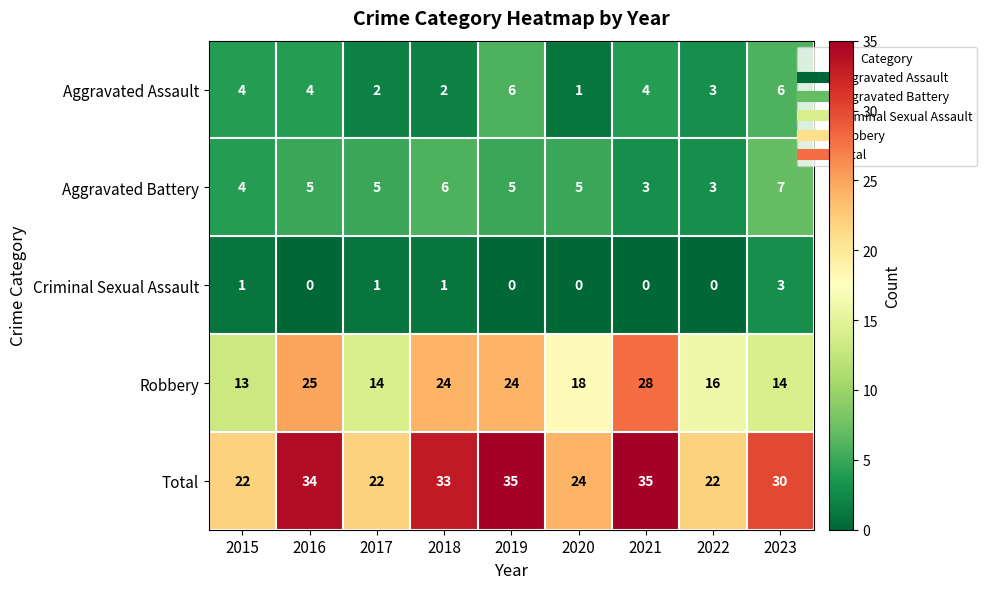

What is the sum of the Aggravated Battery values at 2016 and 2017?

10